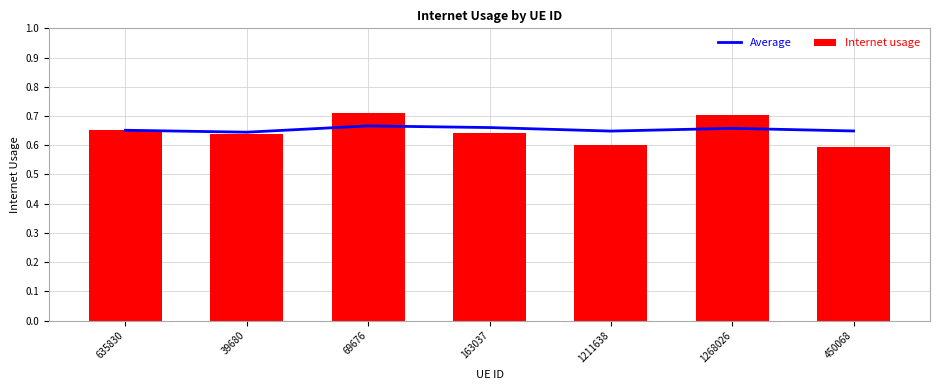

At how many categories does at least one series exceed 0?

7